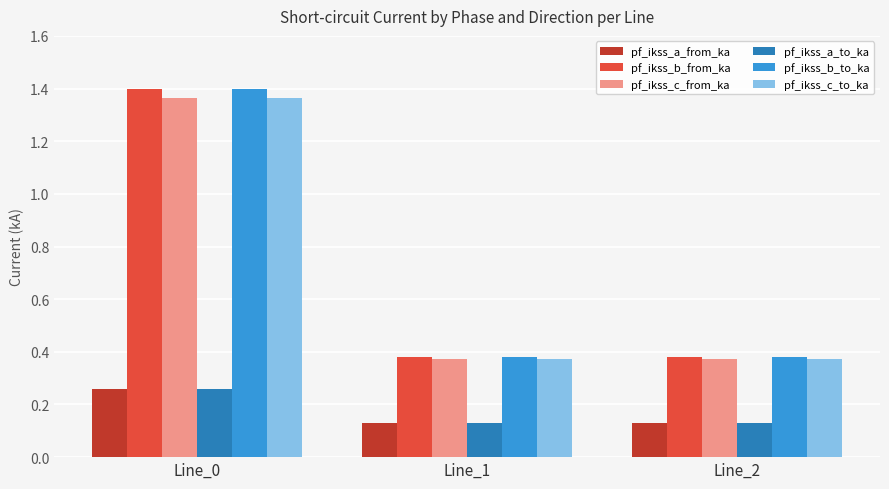

At which category is the sum across all series the highest?

Line_0